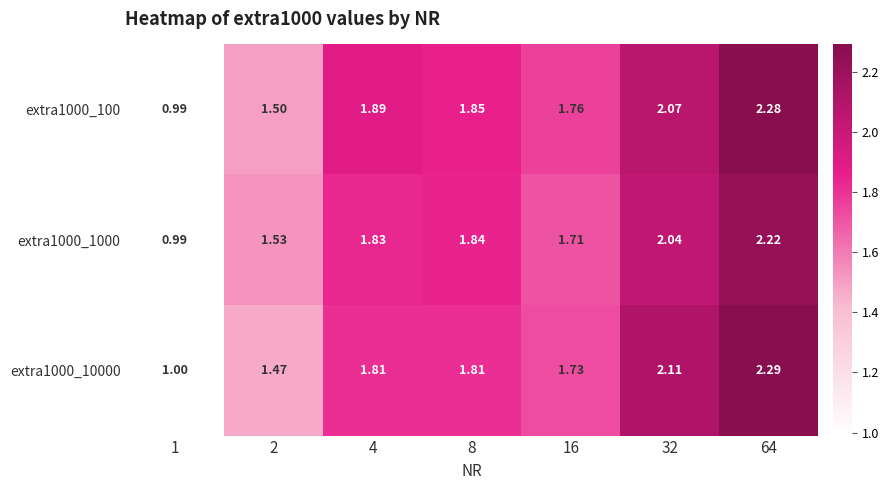

How many data points in extra1000_100 are less than 1?

1